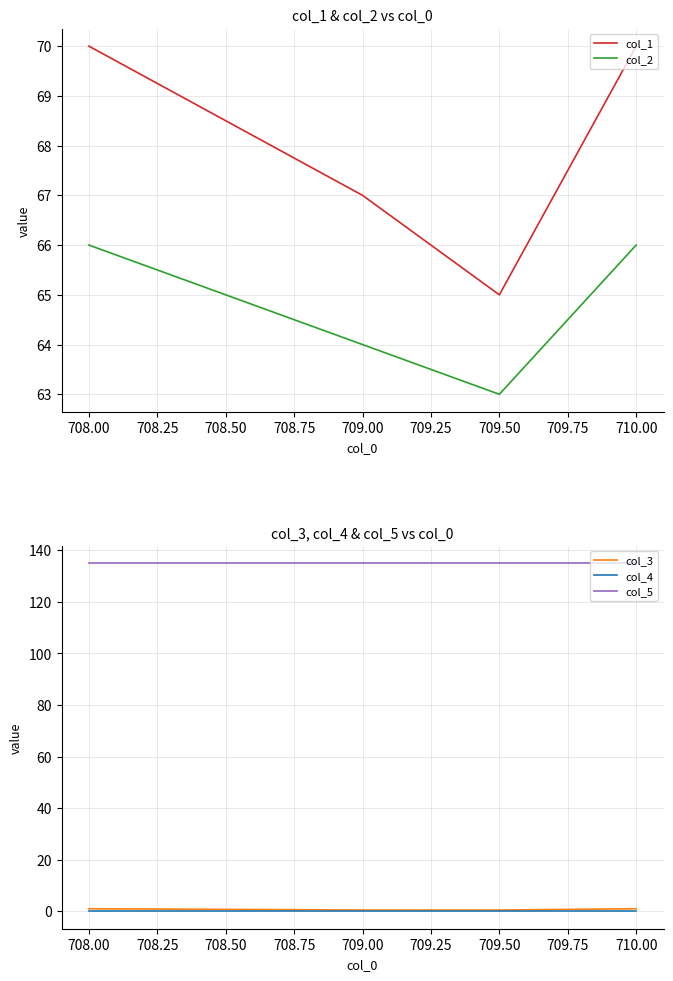

Where is the first local minimum for col_1?

709.50